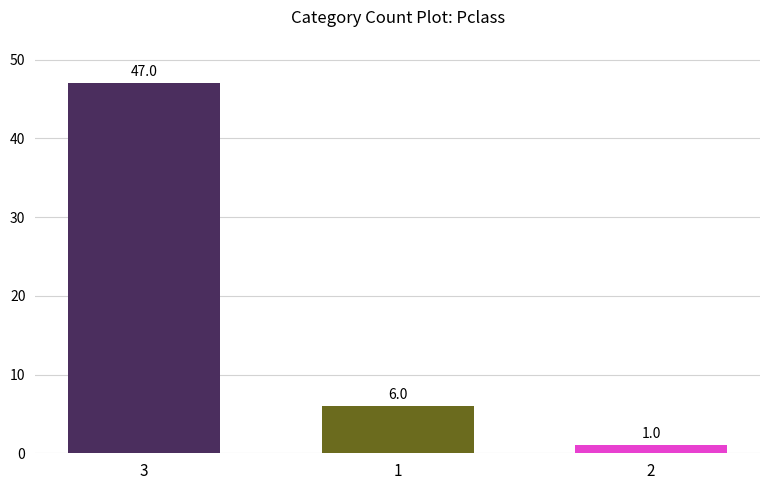

What is the greatest value displayed?

47